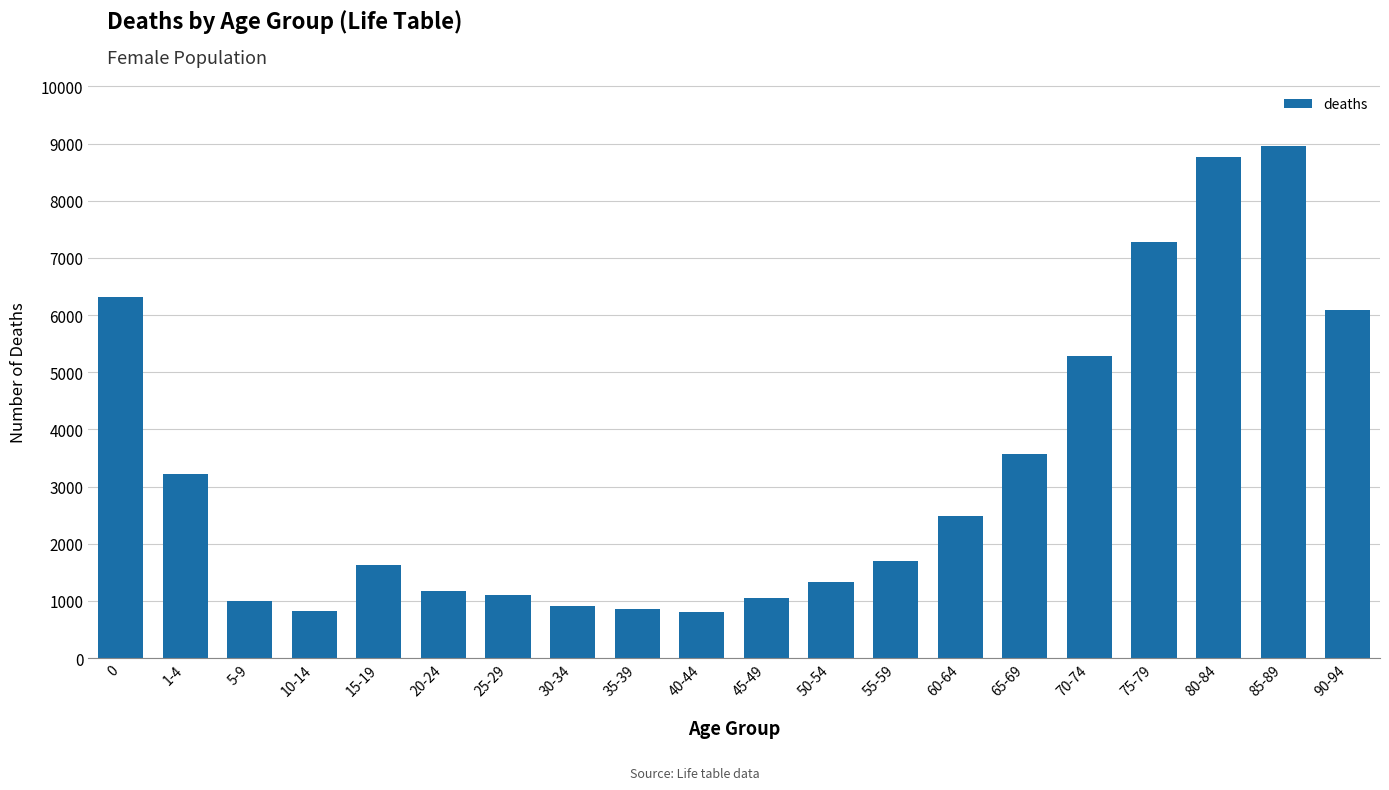

Between 65-69 and 25-29, which is larger?

65-69